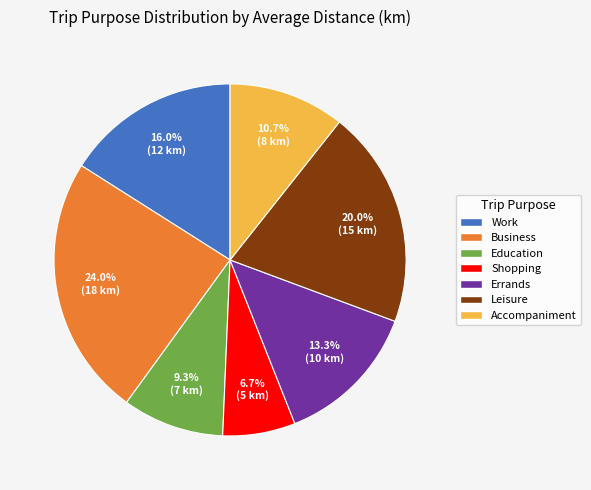

True or false: Accompaniment accounts for 23% of the total.

False